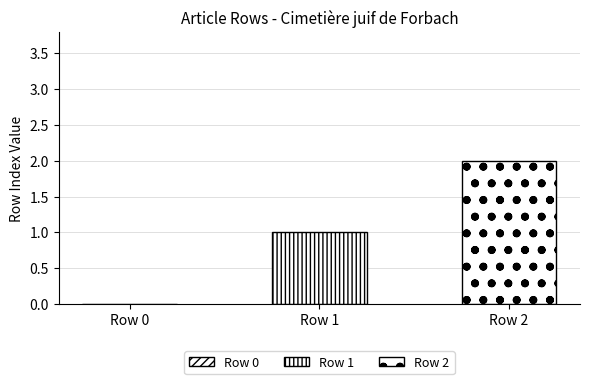

How many data points does each series have?

3